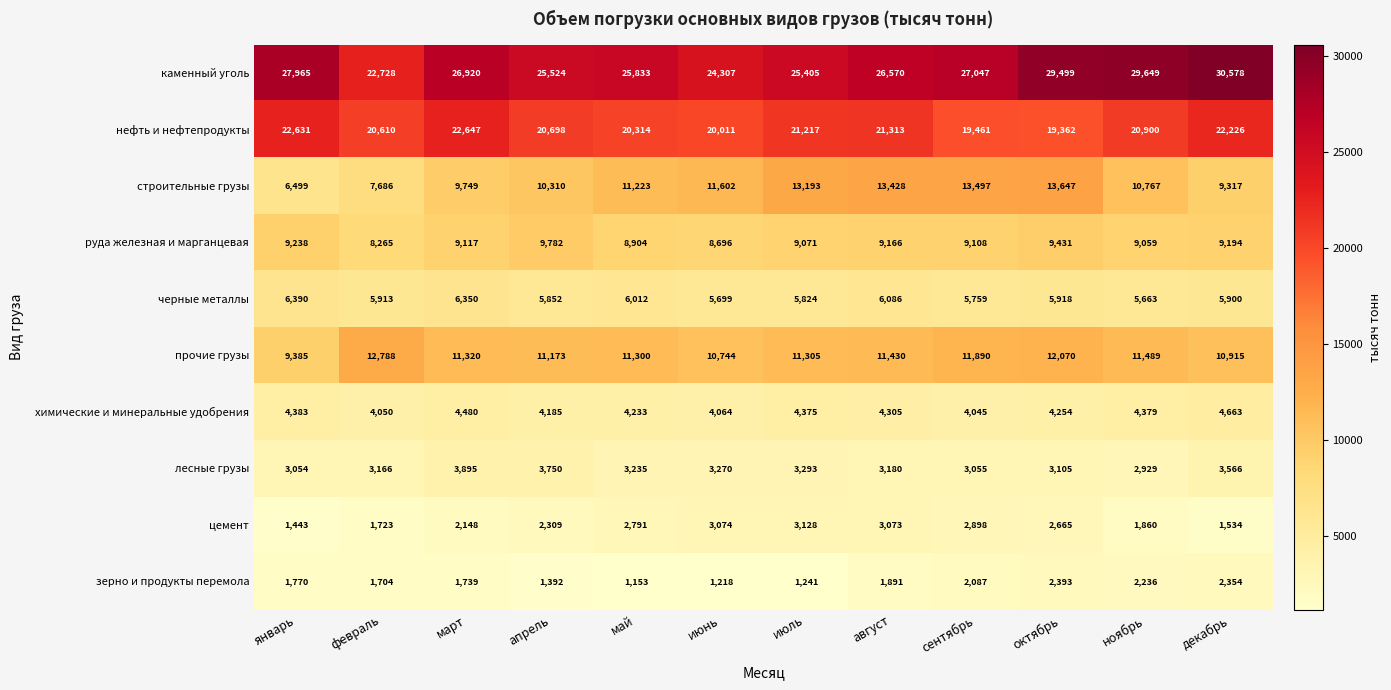

What is the sum of the каменный уголь values at июнь and январь?

52272